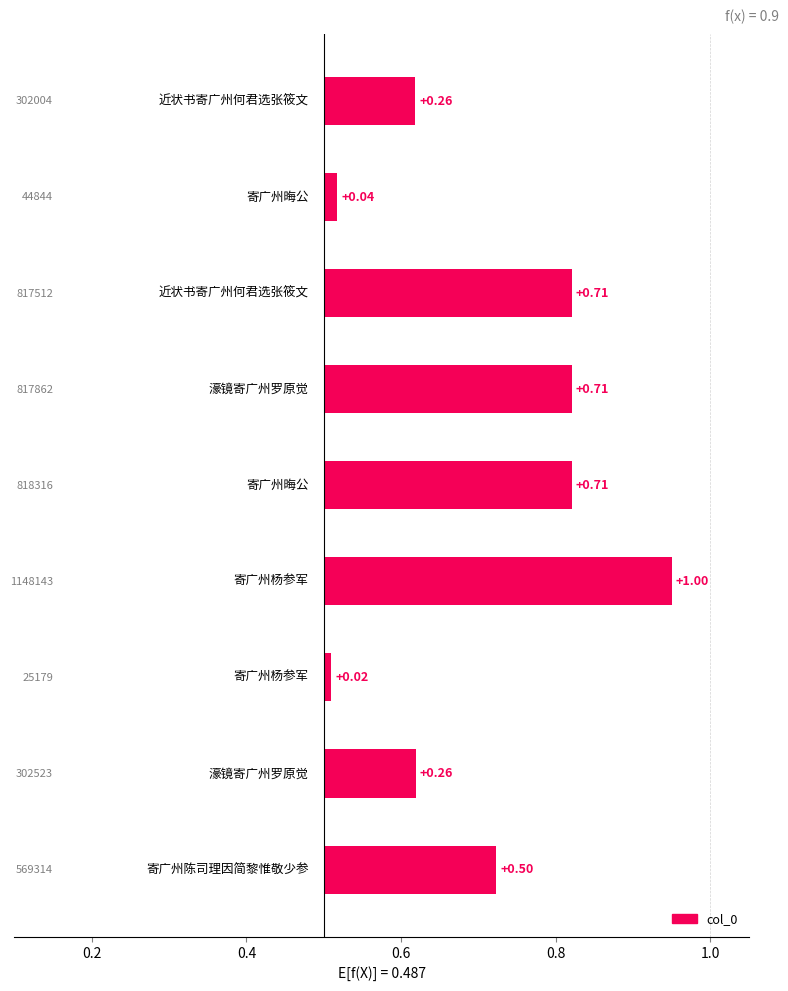

The chart shows a value of 0.1 at 0.8. True or false?

False